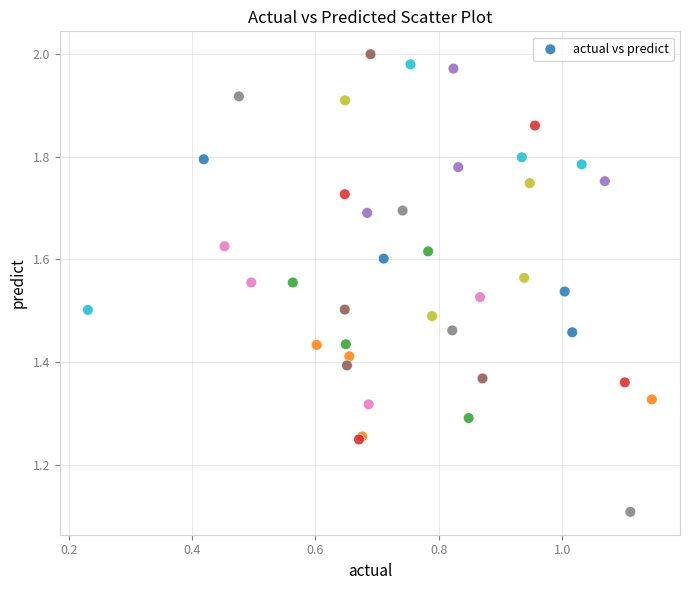

What Y value in the scatter plot is closest to 1?

1.1